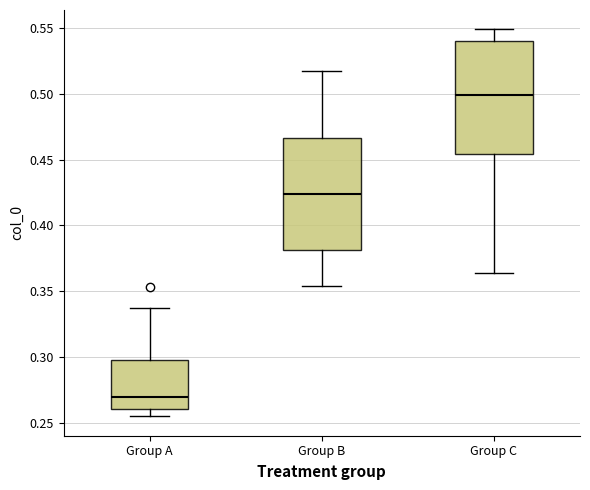

Where does the lower whisker of the box for Group B end on the y-axis? The values are not printed on the chart, so give them approximately, as read against the axis.

0.355